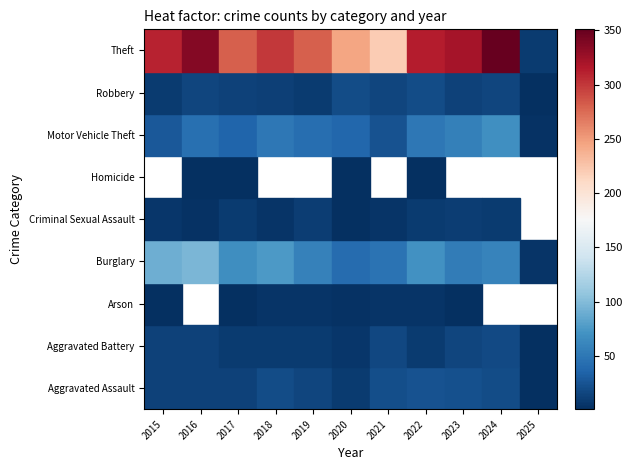

What is the approximate value of Aggravated Battery at 2023, to the nearest 5?

15